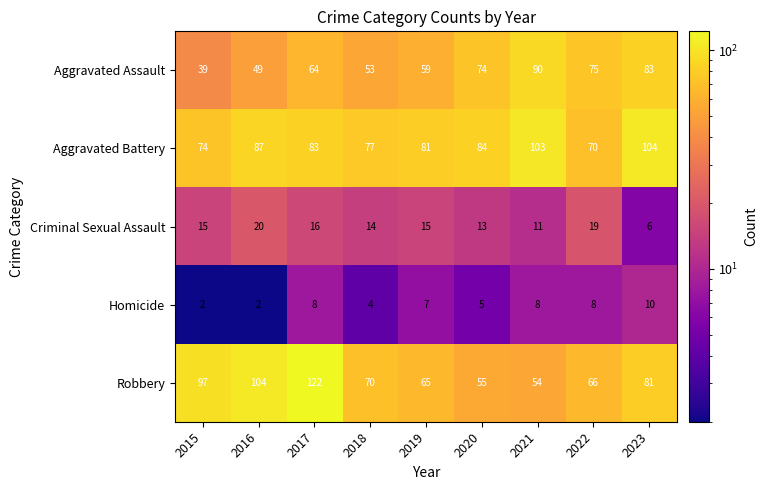

What is the difference between the highest and lowest values at 2021?

95